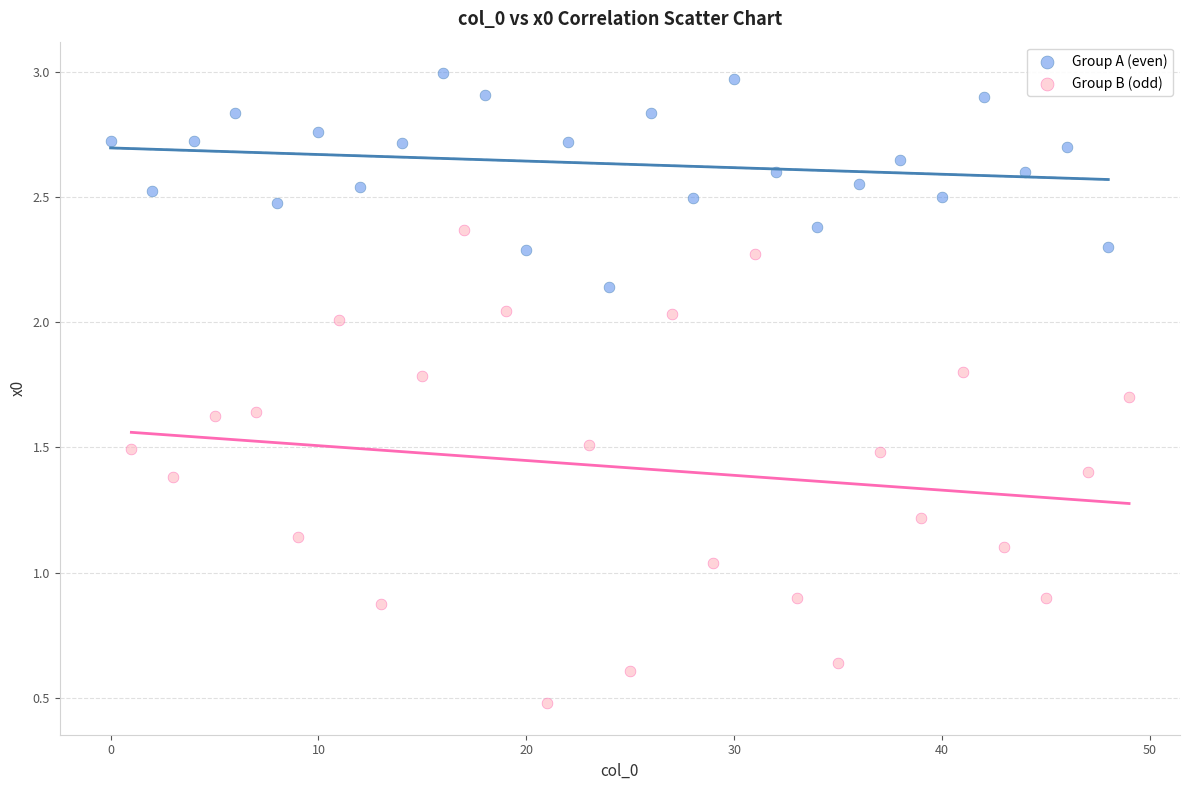

Which series reaches the maximum Y coordinate?

Group A (even)